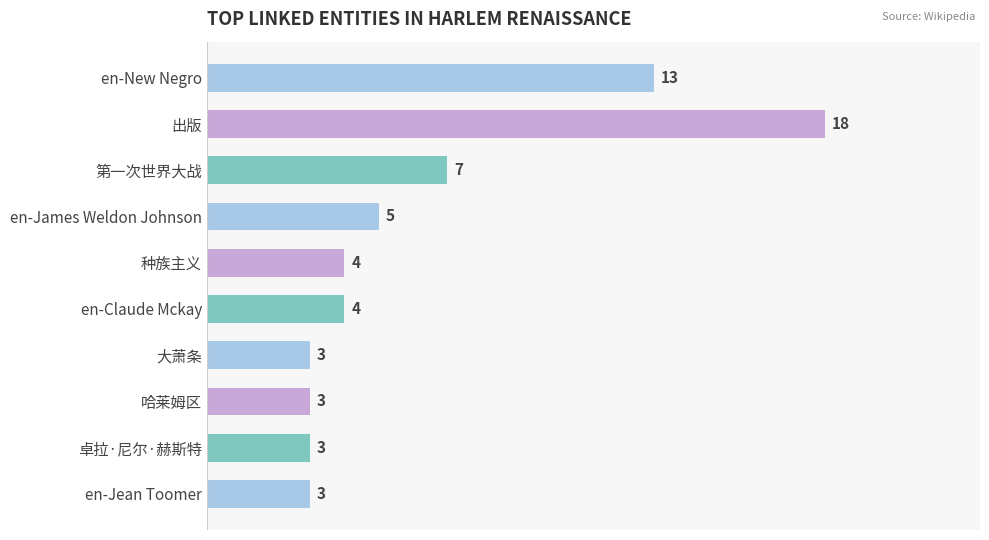

At which category does the chart reach its peak across all series?

出版